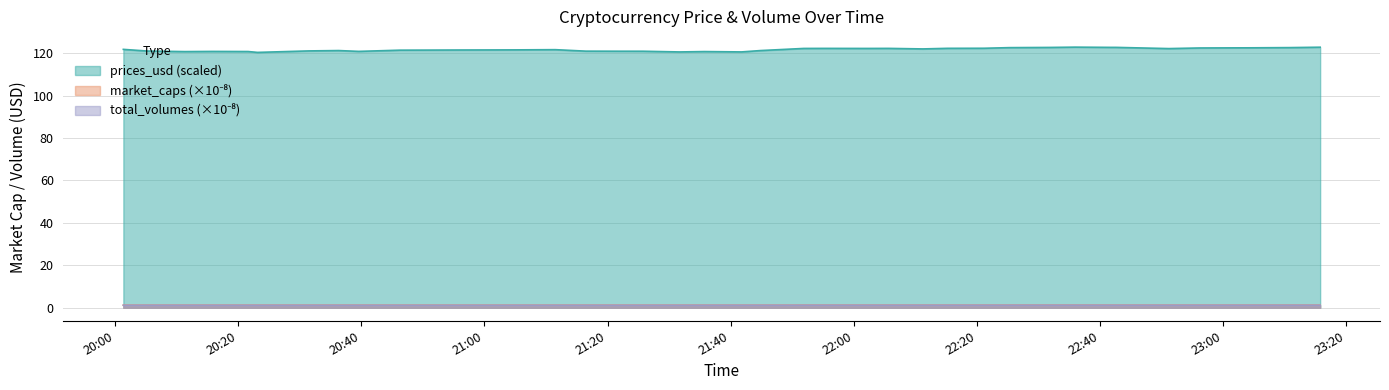

At how many categories does at least one series exceed 112?

40